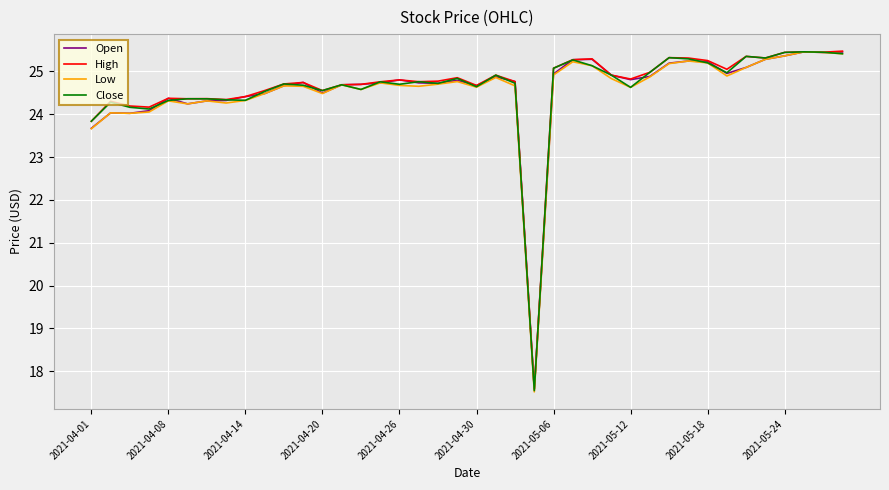

What is the minimum value shown in the chart?

17.5